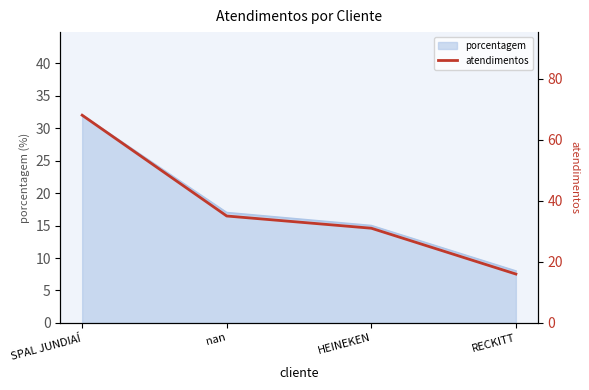

What is the sum of all values?

150